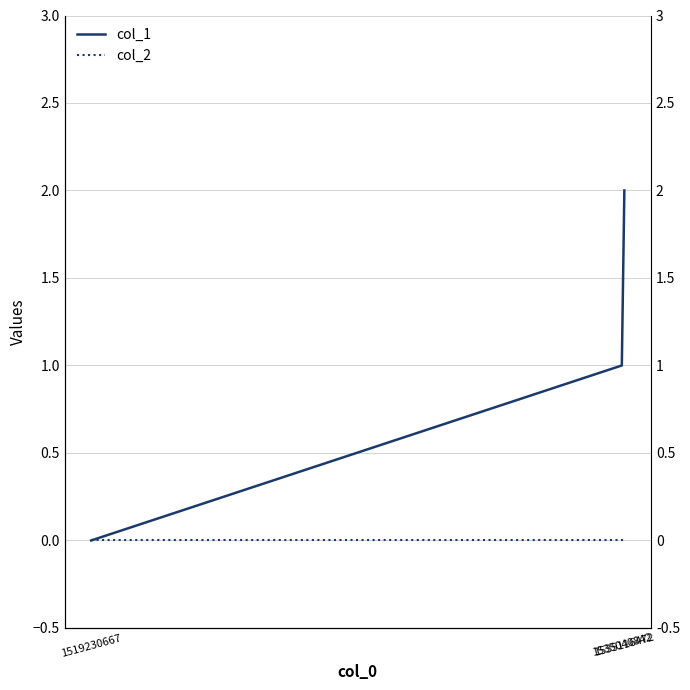

Which series has the largest total across all categories?

col_1